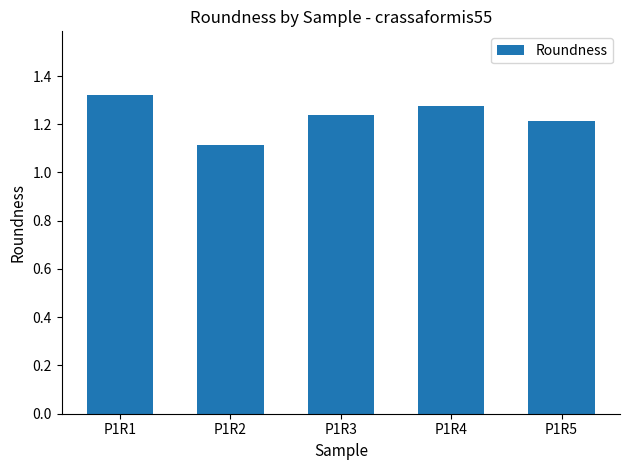

Between P1R3 and P1R1, which is larger?

P1R1